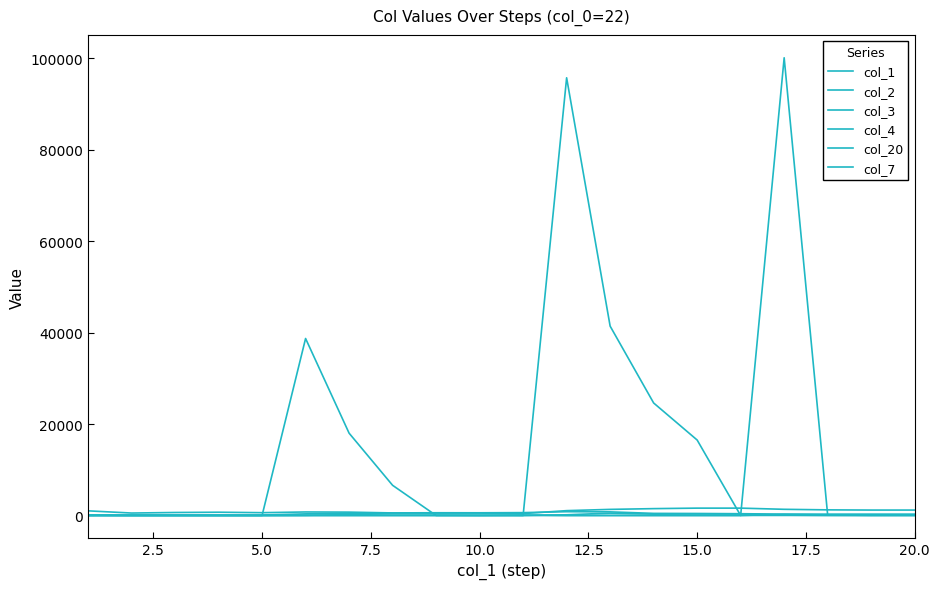

In col_7, how many points are higher than both neighbors (excluding endpoints)?

2